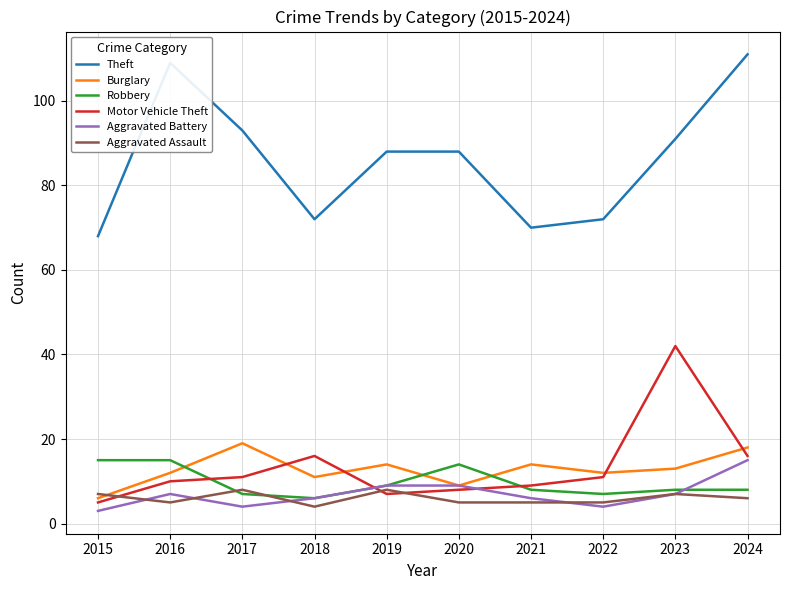

Between which two adjacent categories do Aggravated Battery and Aggravated Assault first intersect?

2015 and 2016